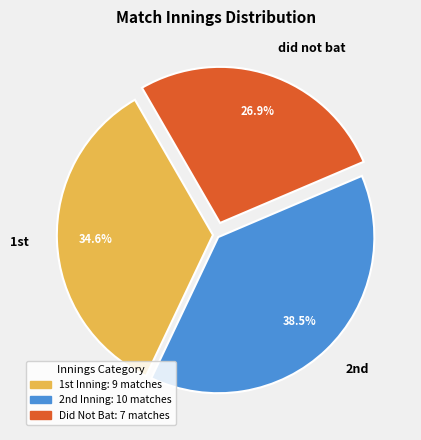

Is there a majority slice in this chart?

No